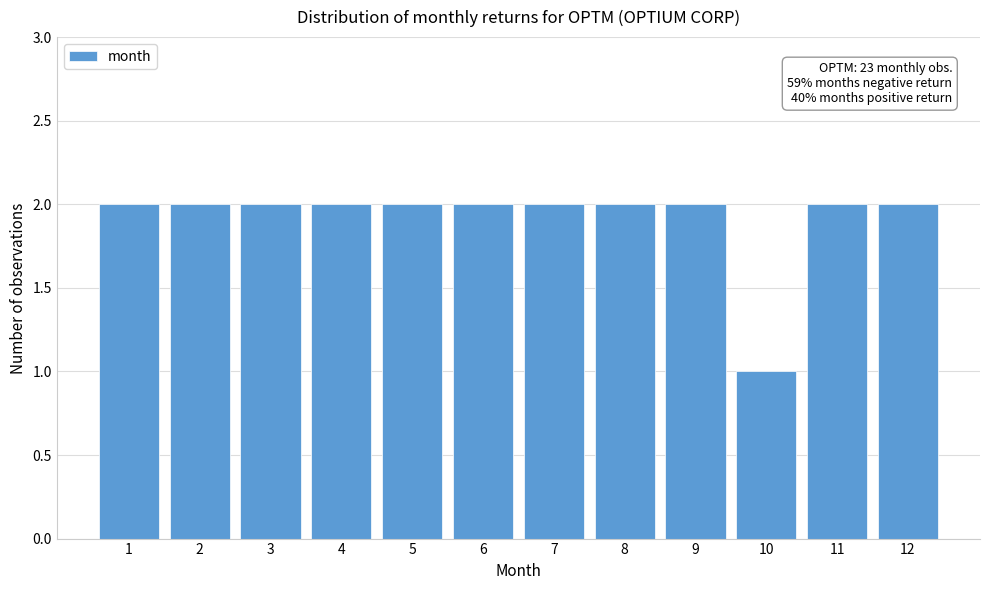

Reading left to right, transcribe all the data shown in this chart.

1=2	2=2	3=2	4=2	5=2	6=2	7=2	8=2	9=2	10=1	11=2	12=2